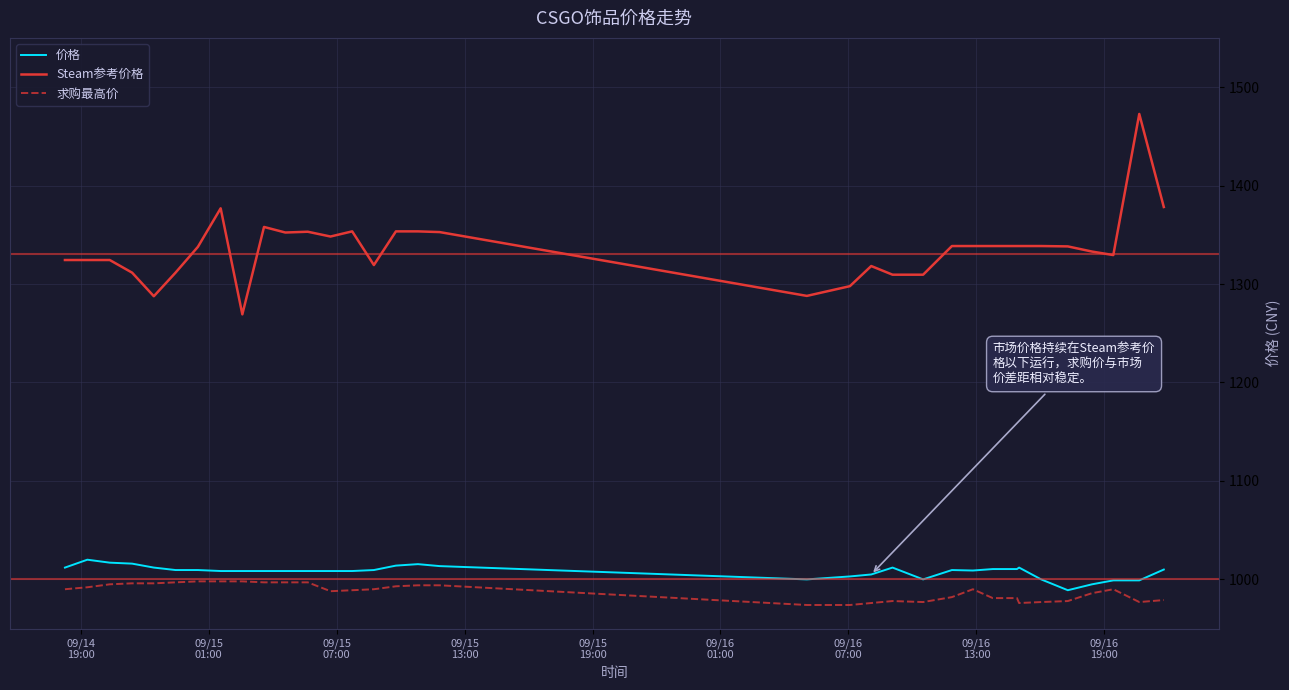

What is the lowest value of the Steam参考价格 series?

1269.2